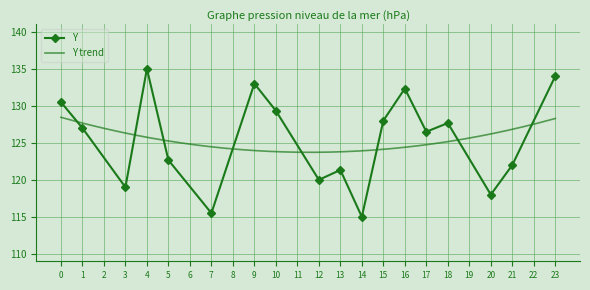

At which label is Y closest to 125?

17